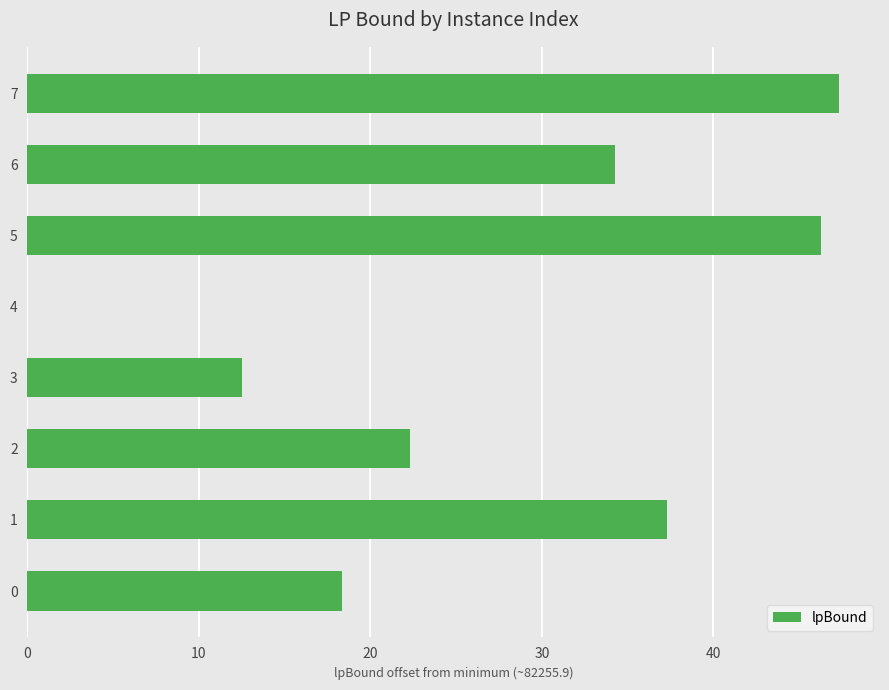

Which has a higher value, 3 or 4?

3